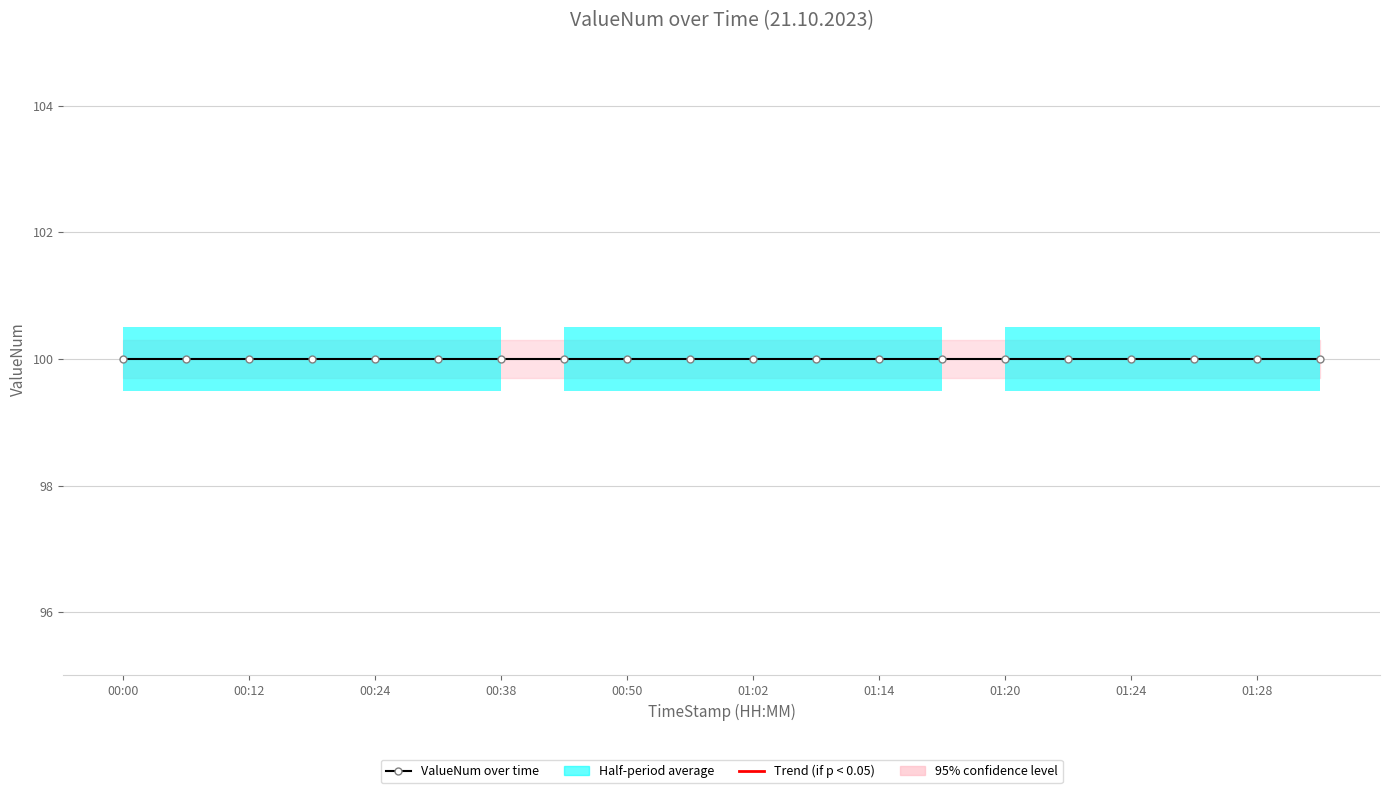

Which series has the largest total across all categories?

ValueNum